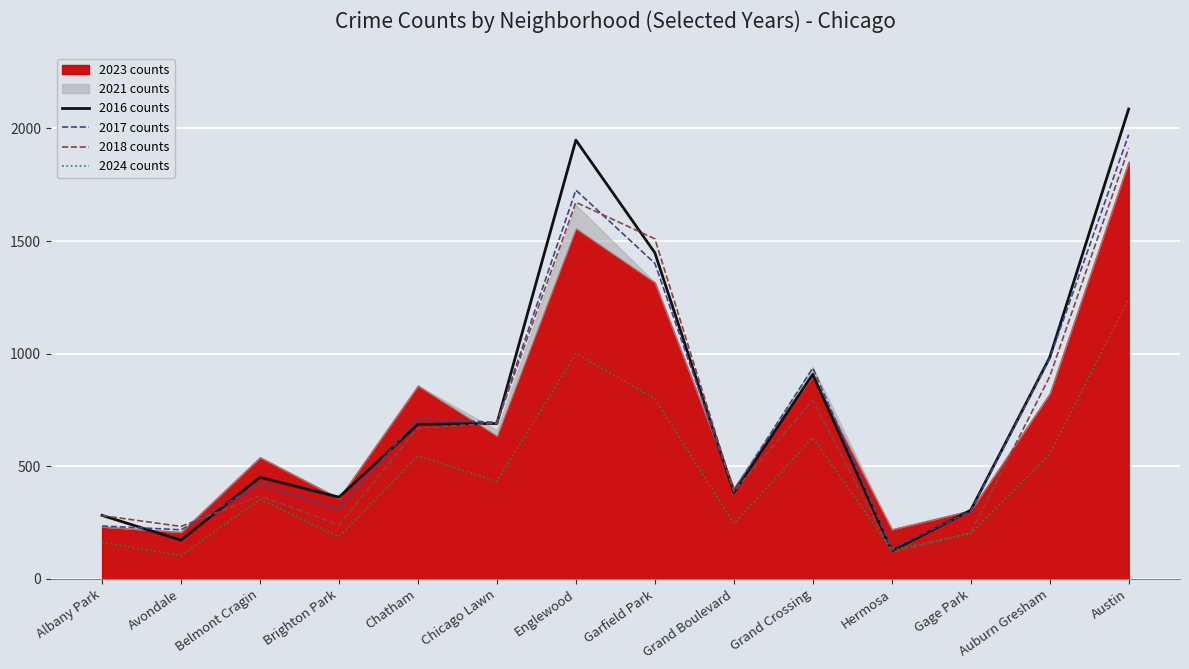

What is the approximate value of 2016 counts at Garfield Park?

1448